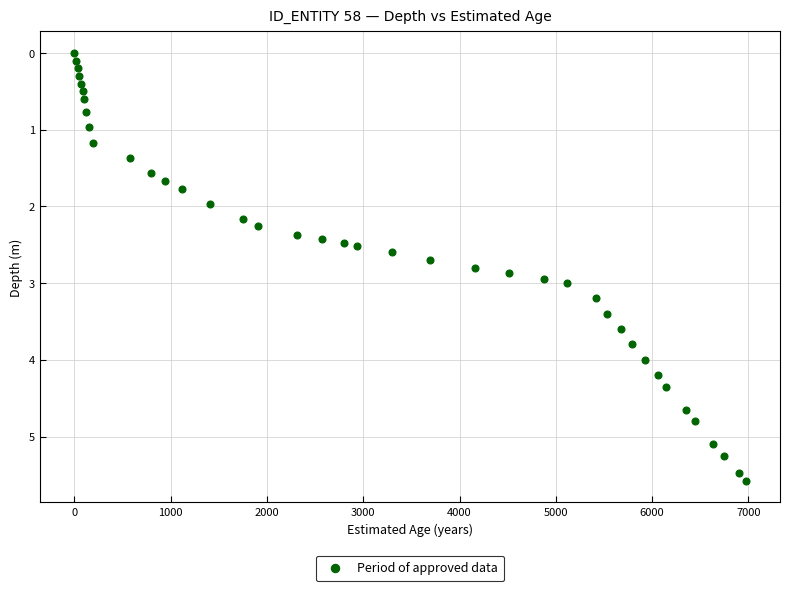

What is the range of X values (max minus min)?

6986.0